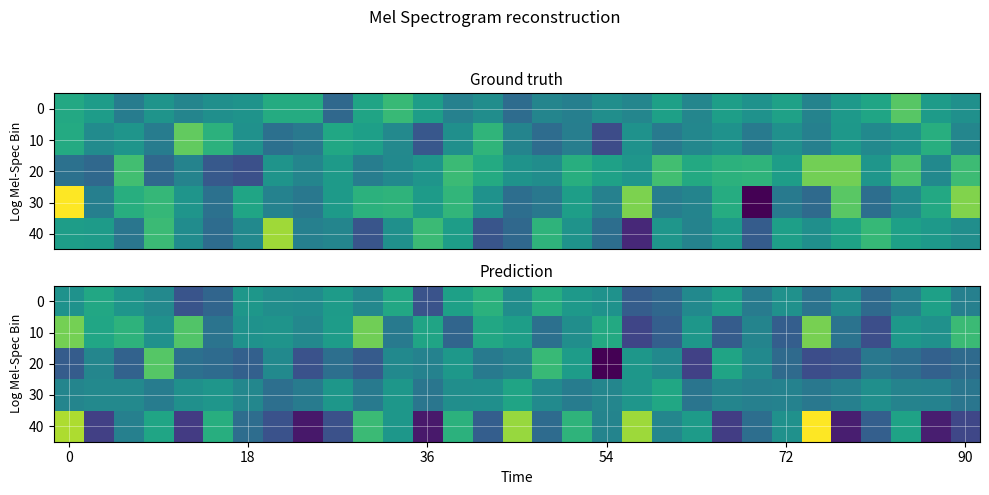

At which category is the sum across all series the highest?

15